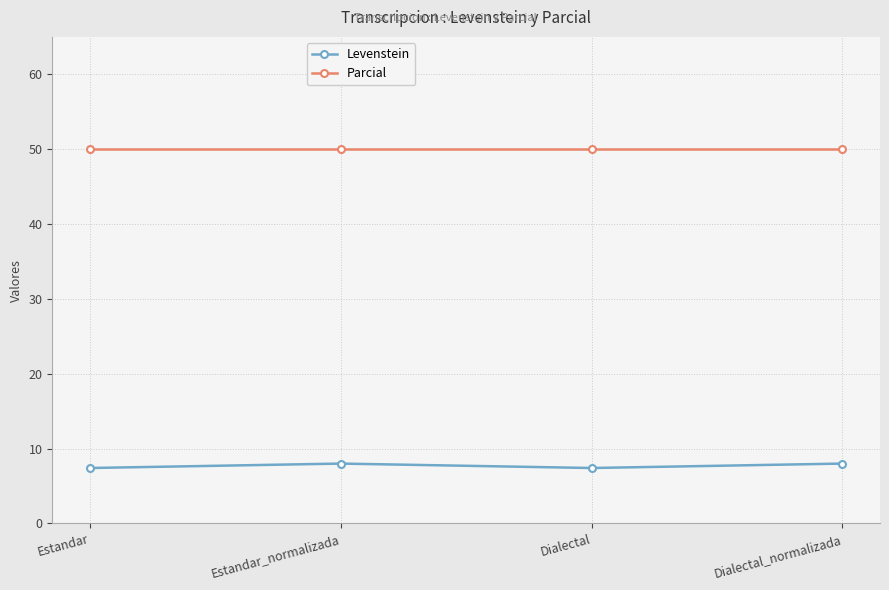

What is the spread (max minus min) of values at Dialectal_normalizada?

42.0